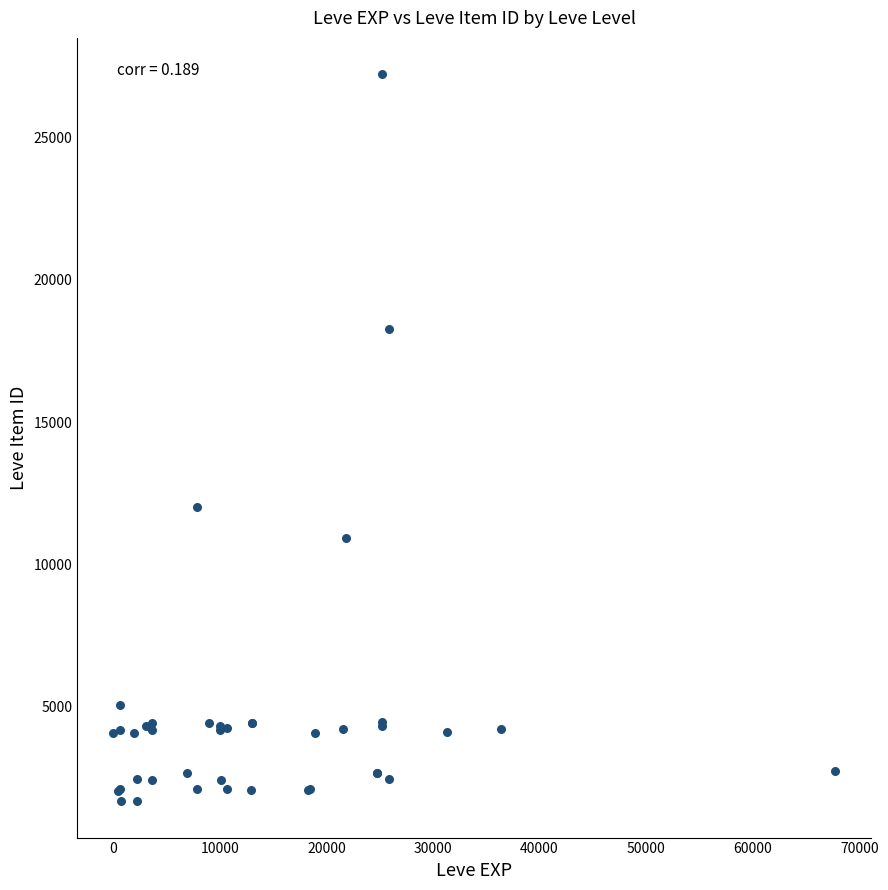

What Y value in the scatter plot is closest to 14448?

12018